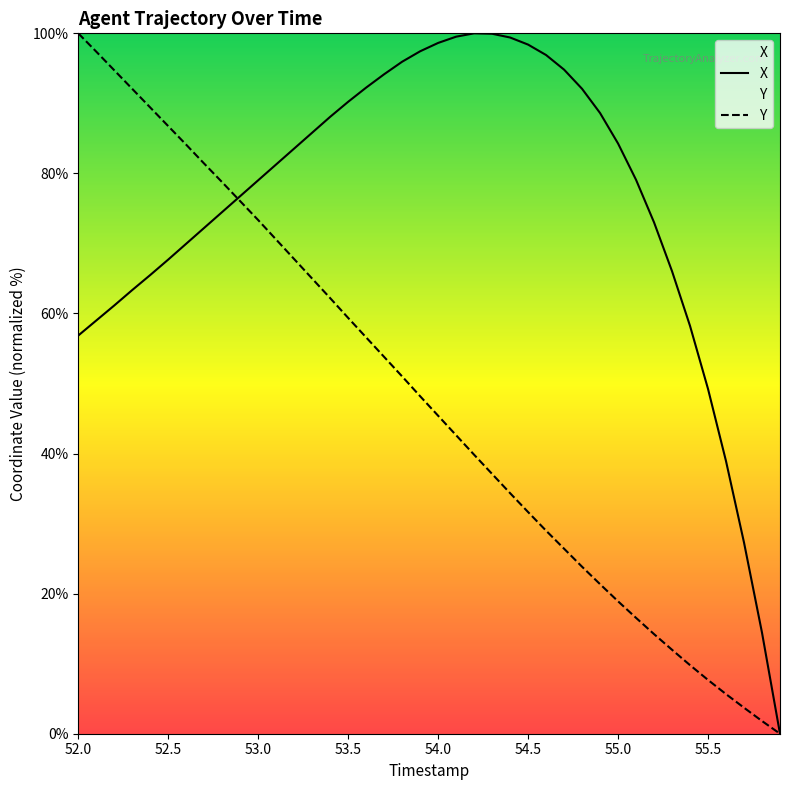

Which series has the largest total across all categories?

X